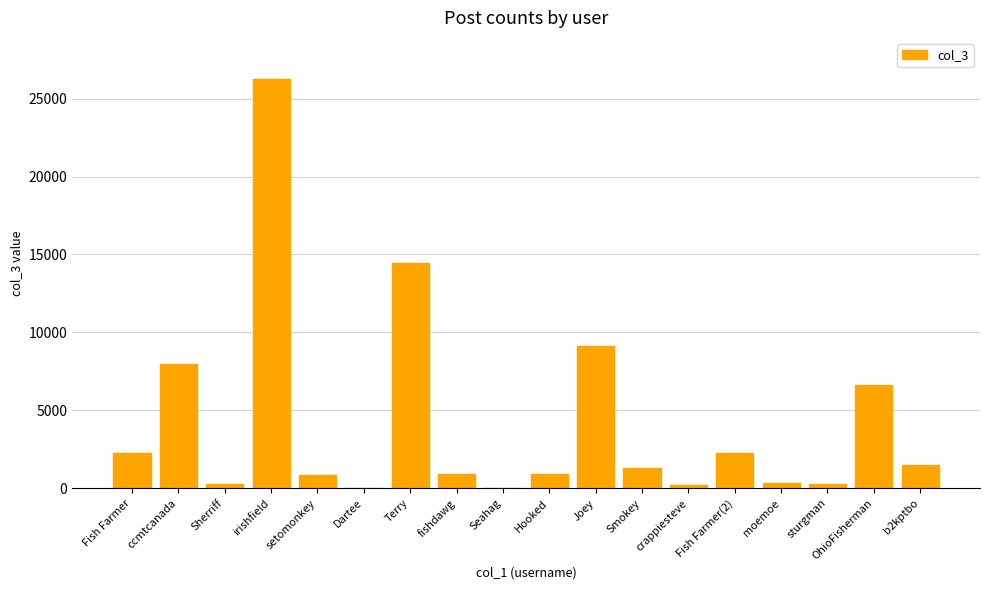

The chart shows a value of 7971 at ccmtcanada. True or false?

True